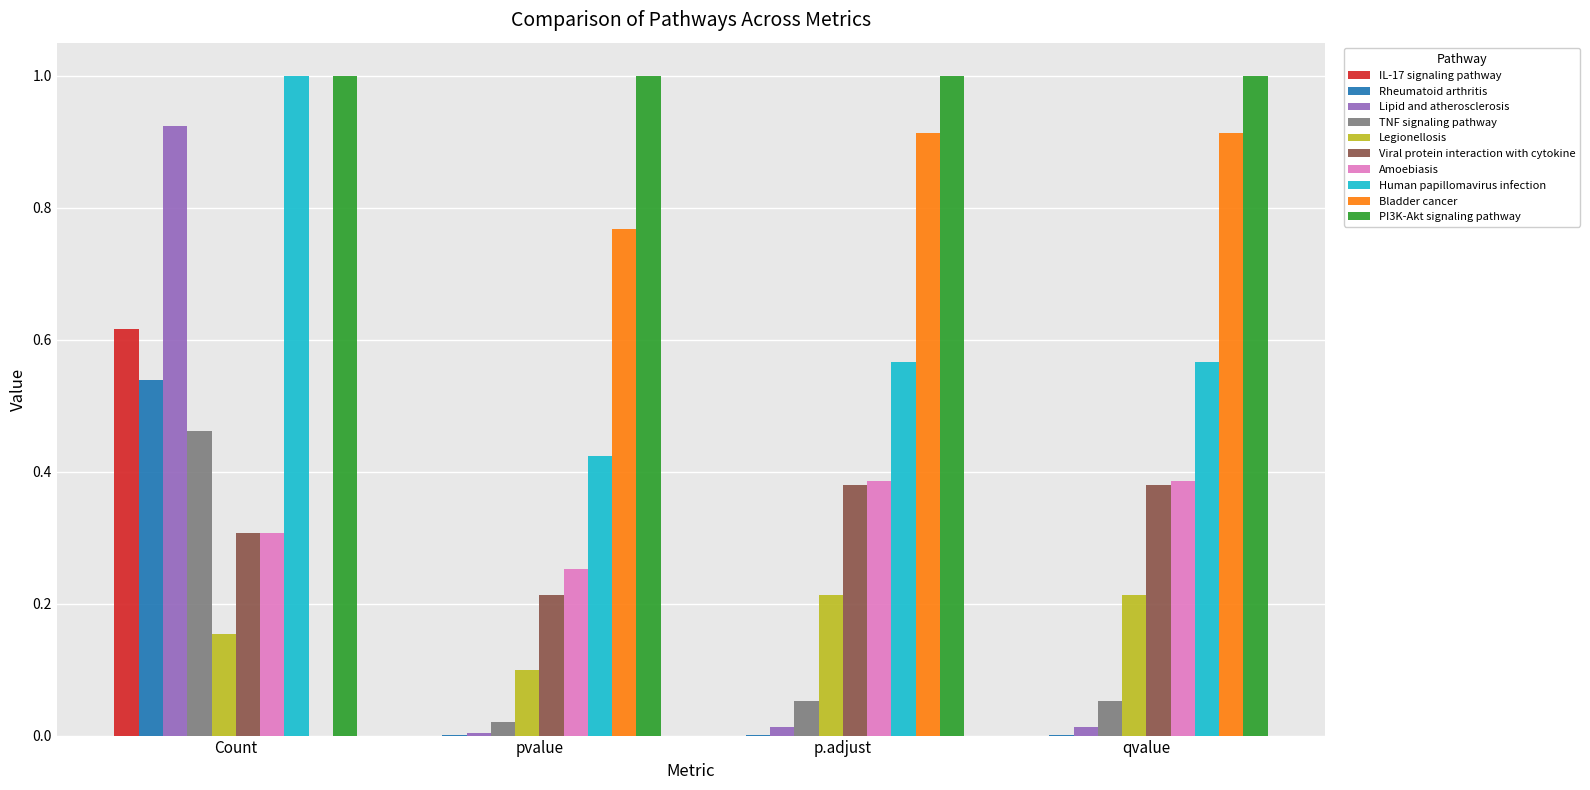

Does the chart contain stacked bars?

No